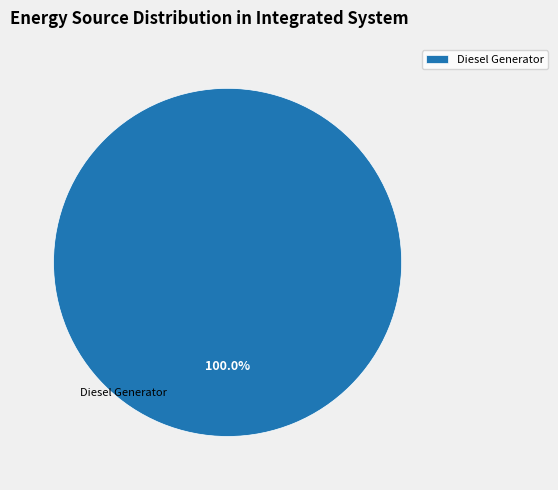

Rank the categories by value from highest to lowest.

Diesel Generator